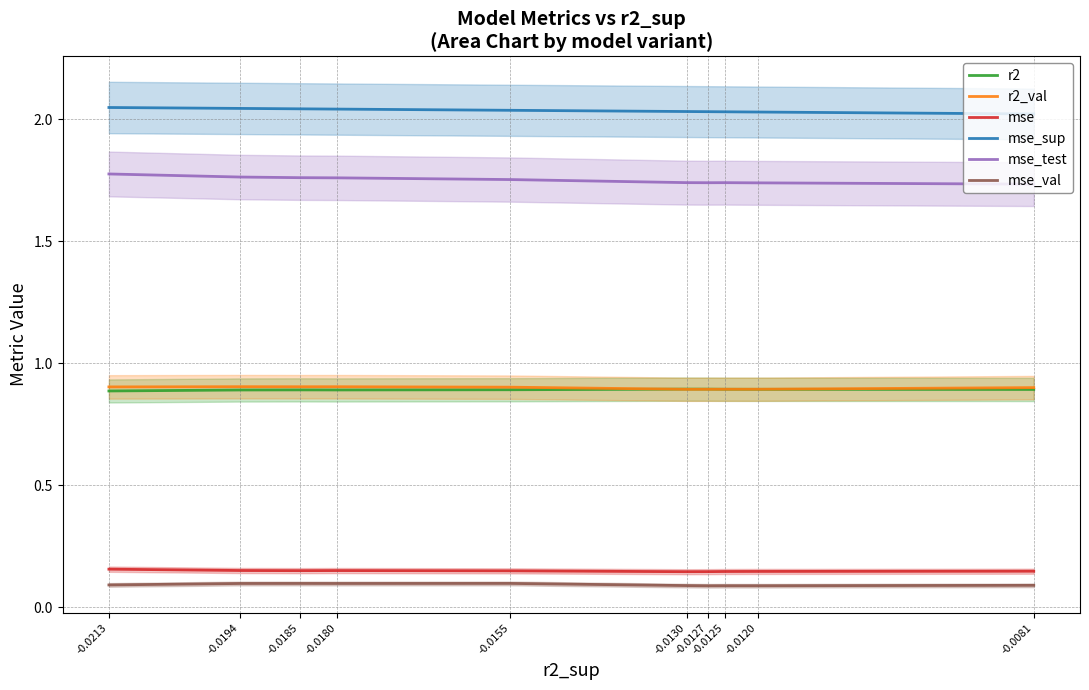

Reading right to left, list all the values displayed in this chart.

r2: -0.0081=0.9	-0.0120=0.9	-0.0125=0.9	-0.0127=0.9	-0.0130=0.9	-0.0155=0.9	-0.0180=0.9	-0.0185=0.9	-0.0194=0.9	-0.0213=0.9
r2_val: -0.0081=0.9	-0.0120=0.9	-0.0125=0.9	-0.0127=0.9	-0.0130=0.9	-0.0155=0.9	-0.0180=0.9	-0.0185=0.9	-0.0194=0.9	-0.0213=0.9
mse: -0.0081=0.1	-0.0120=0.1	-0.0125=0.1	-0.0127=0.1	-0.0130=0.1	-0.0155=0.1	-0.0180=0.1	-0.0185=0.1	-0.0194=0.2	-0.0213=0.2
mse_sup: -0.0081=2.0	-0.0120=2.0	-0.0125=2.0	-0.0127=2.0	-0.0130=2.0	-0.0155=2.0	-0.0180=2.0	-0.0185=2.0	-0.0194=2.0	-0.0213=2.0
mse_test: -0.0081=1.7	-0.0120=1.7	-0.0125=1.7	-0.0127=1.7	-0.0130=1.7	-0.0155=1.8	-0.0180=1.8	-0.0185=1.8	-0.0194=1.8	-0.0213=1.8
mse_val: -0.0081=0.1	-0.0120=0.1	-0.0125=0.1	-0.0127=0.1	-0.0130=0.1	-0.0155=0.1	-0.0180=0.1	-0.0185=0.1	-0.0194=0.1	-0.0213=0.1